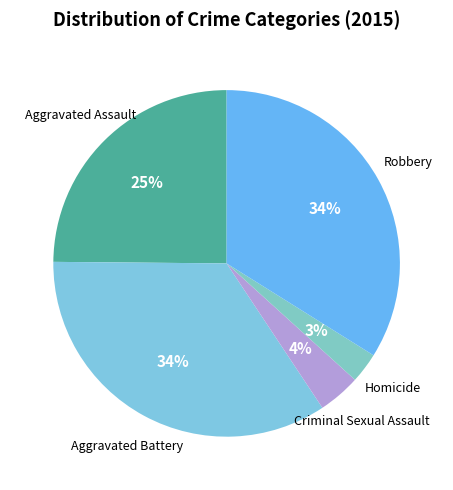

Which slice is the smallest?

Homicide